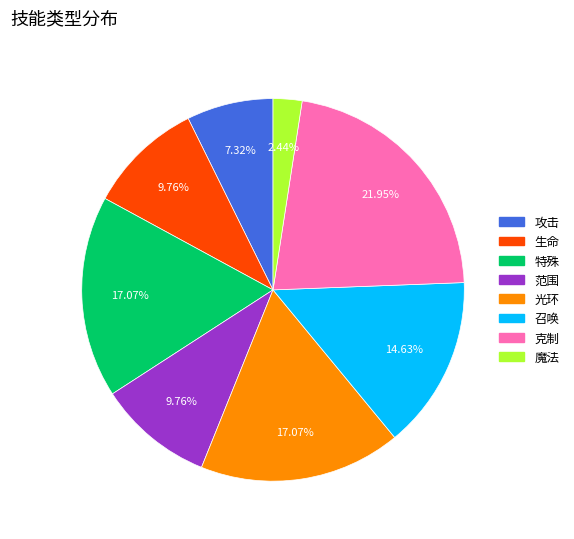

How many segments does this pie chart have?

8